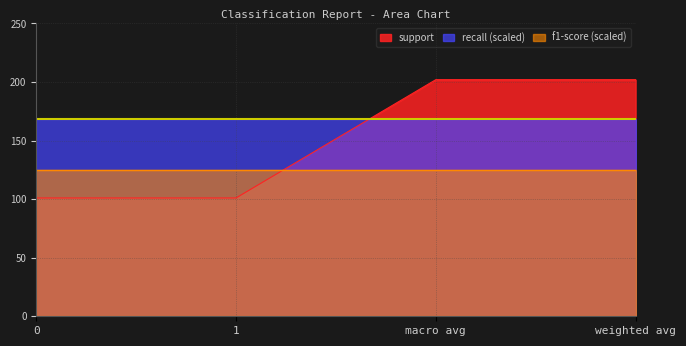

How many lines are shown in the chart?

3